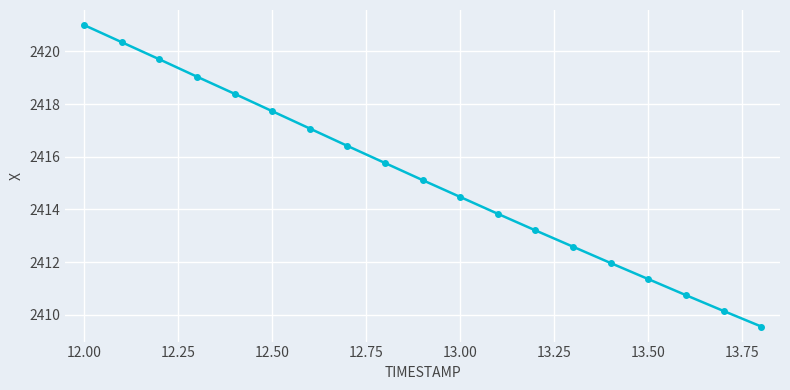

What is the value of the 15th point from the left?

2412.0